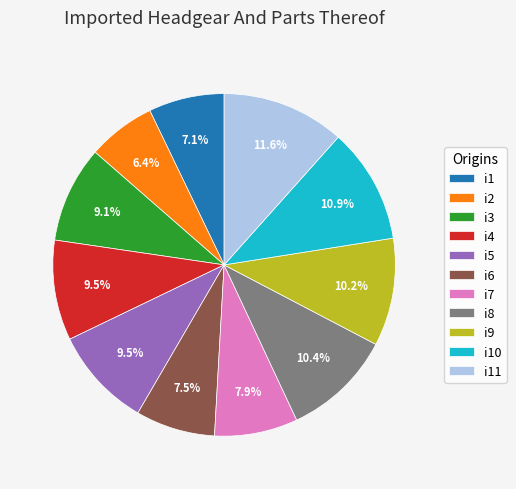

To the nearest percent, what is the difference between the largest and smallest slice percentages?

5%